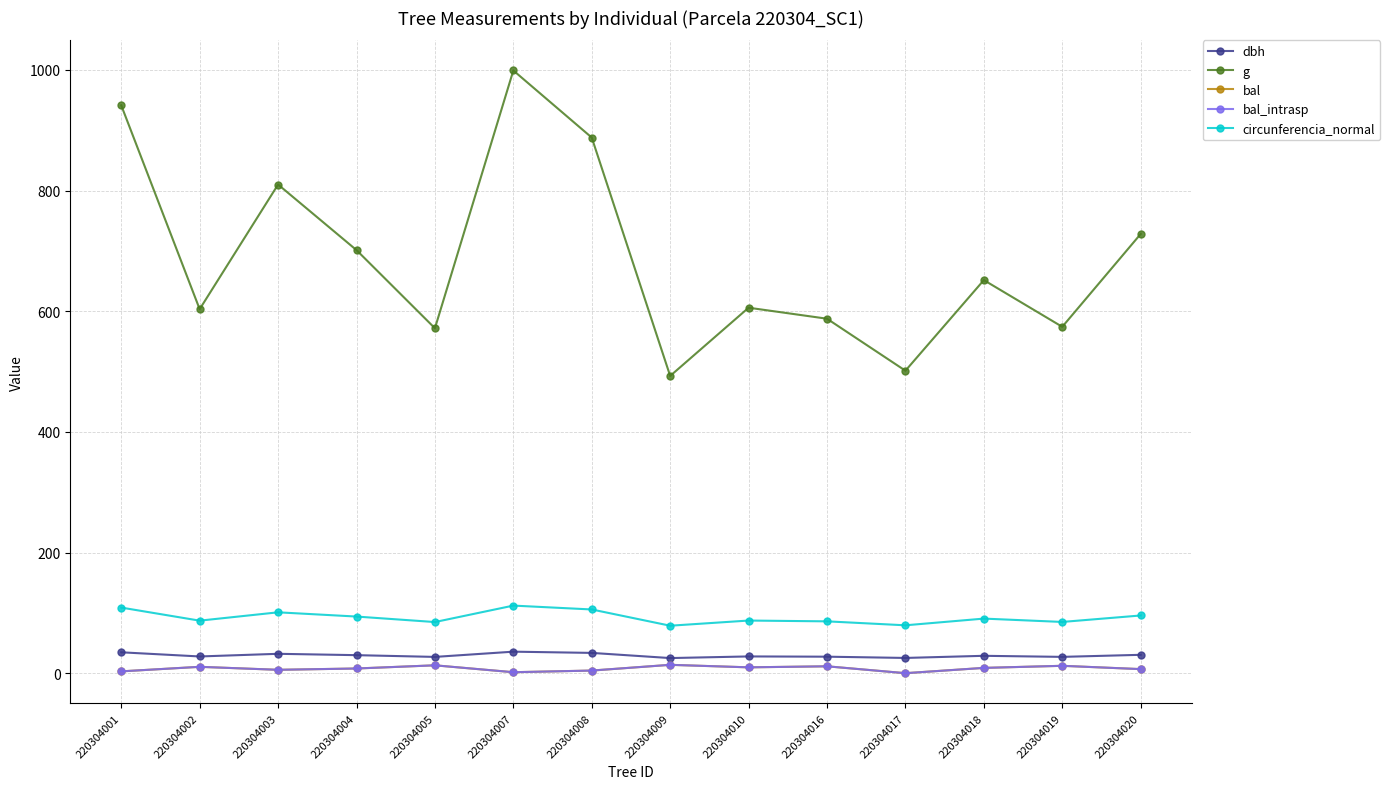

Is it true that dbh equals 34.6 at 220304001?

True